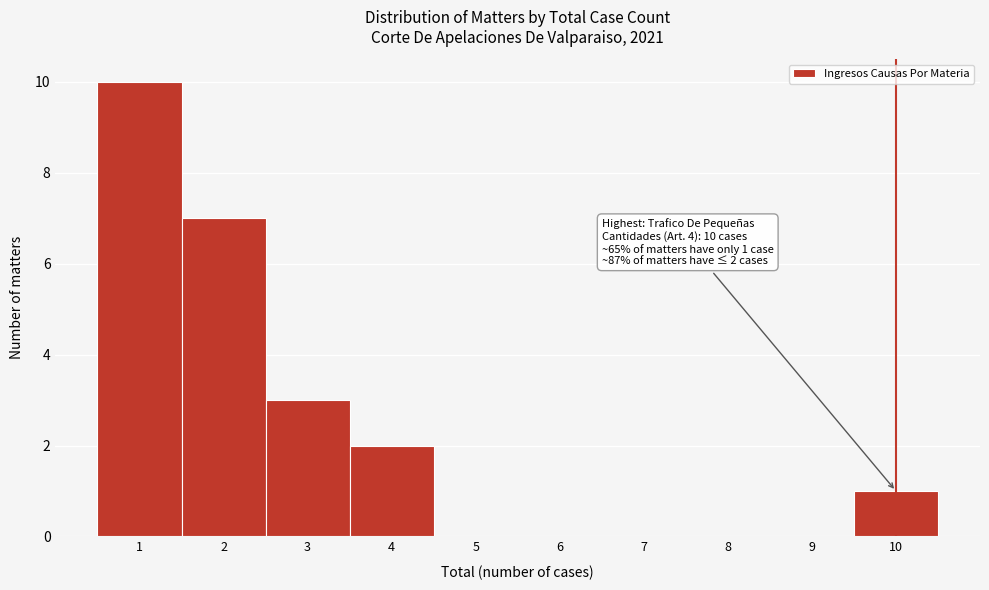

Over which range of the x-axis is the bar tallest?

0.5 to 1.5